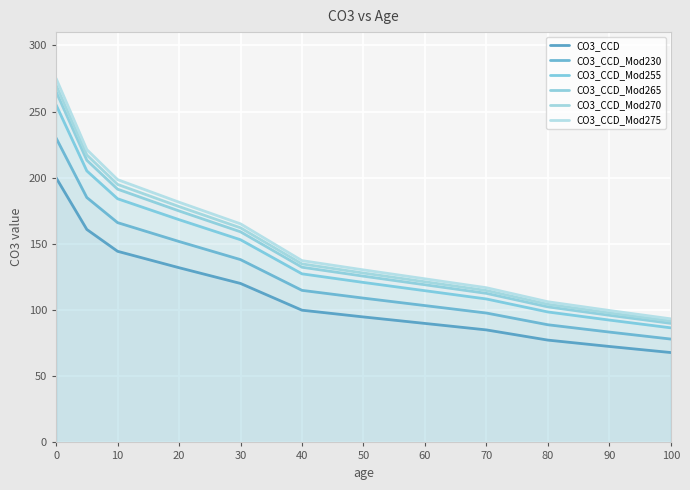

The CO3_CCD_Mod270 series shows 178.2 at 20. True or false?

True